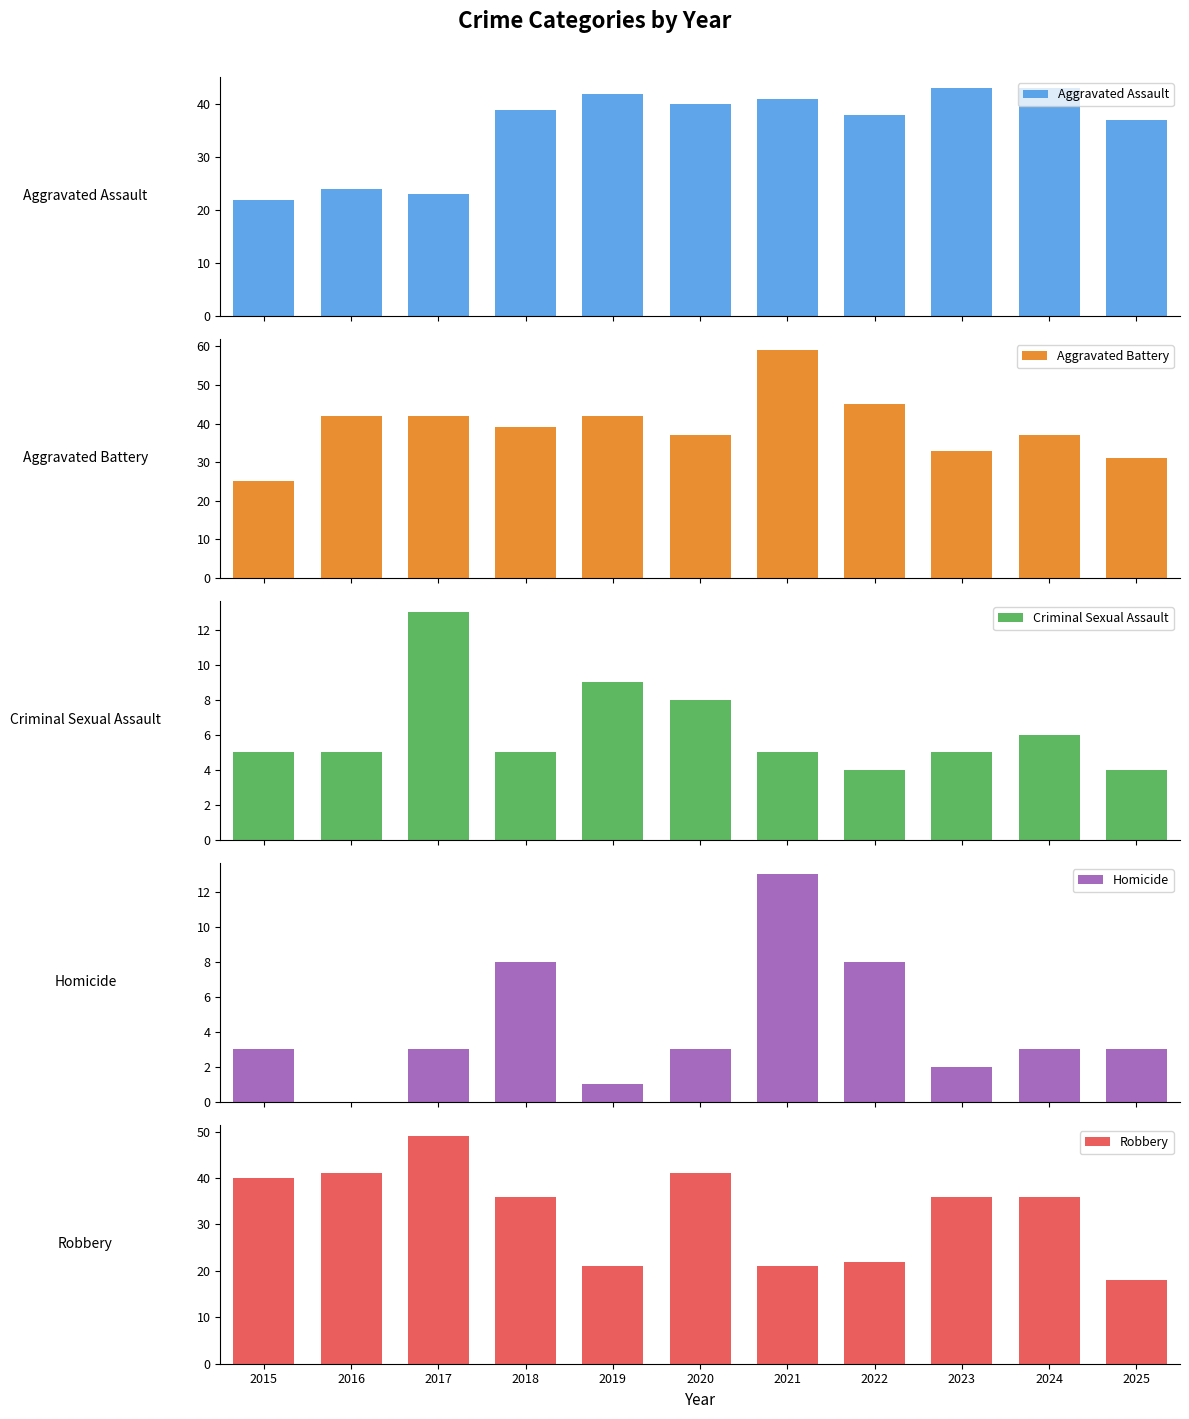

What is the greatest value displayed?

59